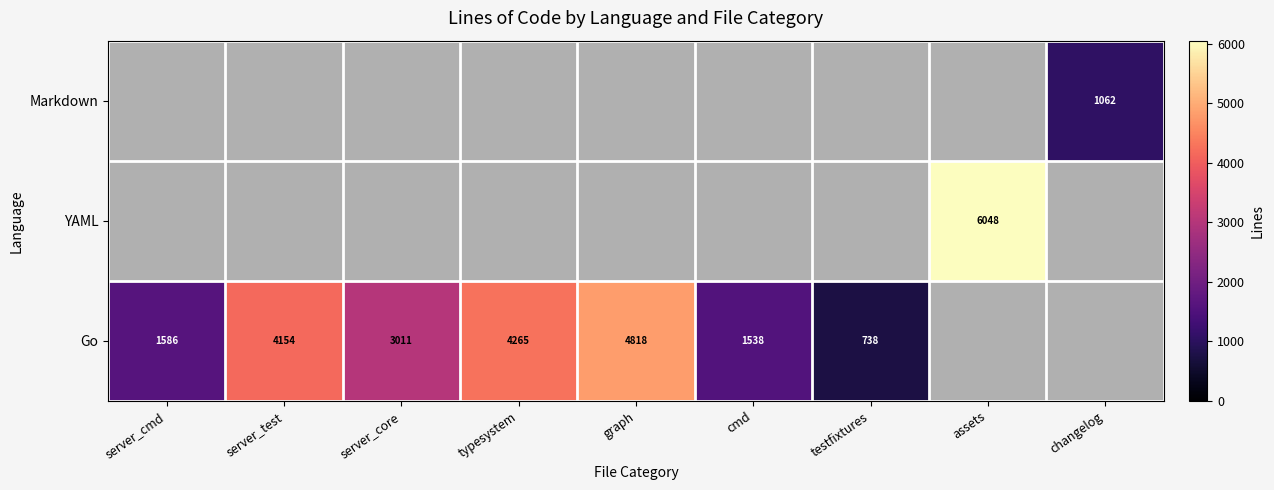

What is the sum of the Go values at typesystem and server_test?

8419